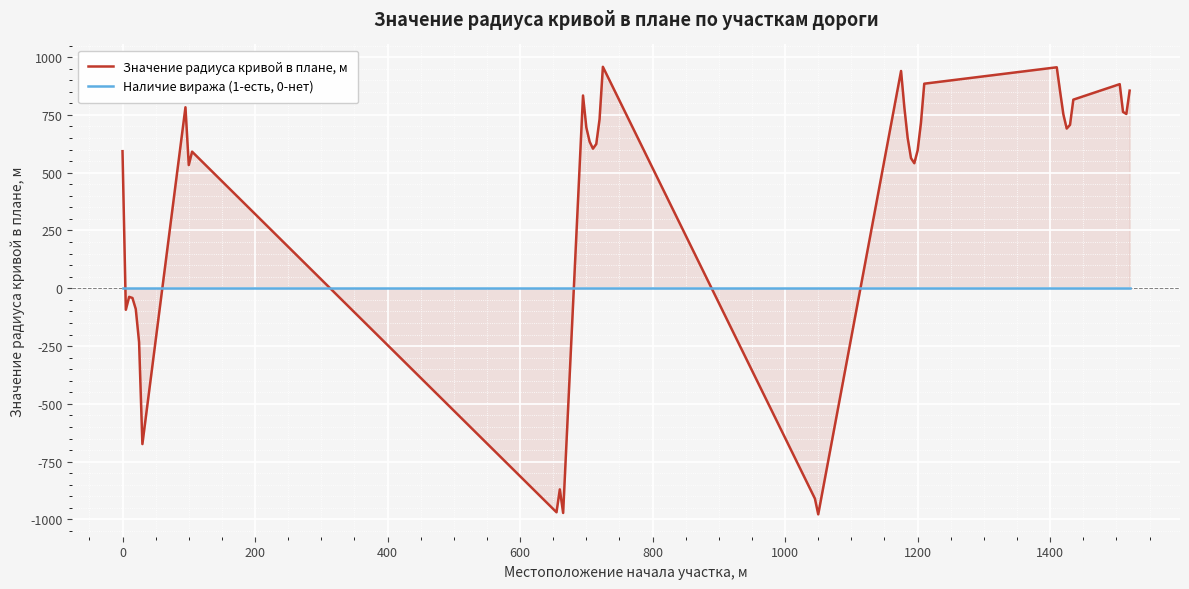

At how many categories does at least one series exceed 171?

29